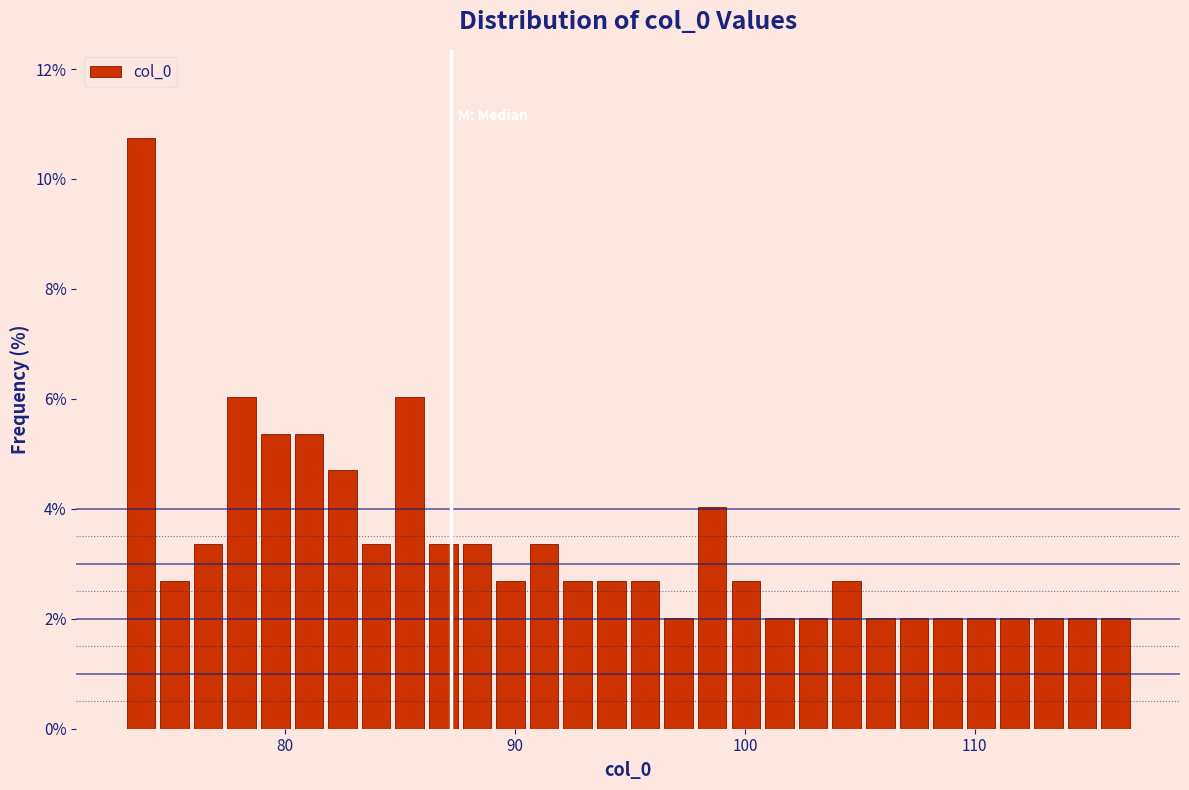

Around what value on the x-axis is the tallest bar? Give the approximate position of its centre, as read against the axis.

74